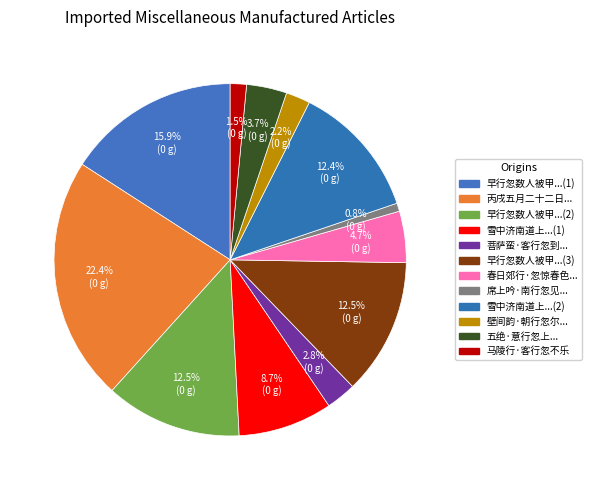

How many segments does this pie chart have?

12